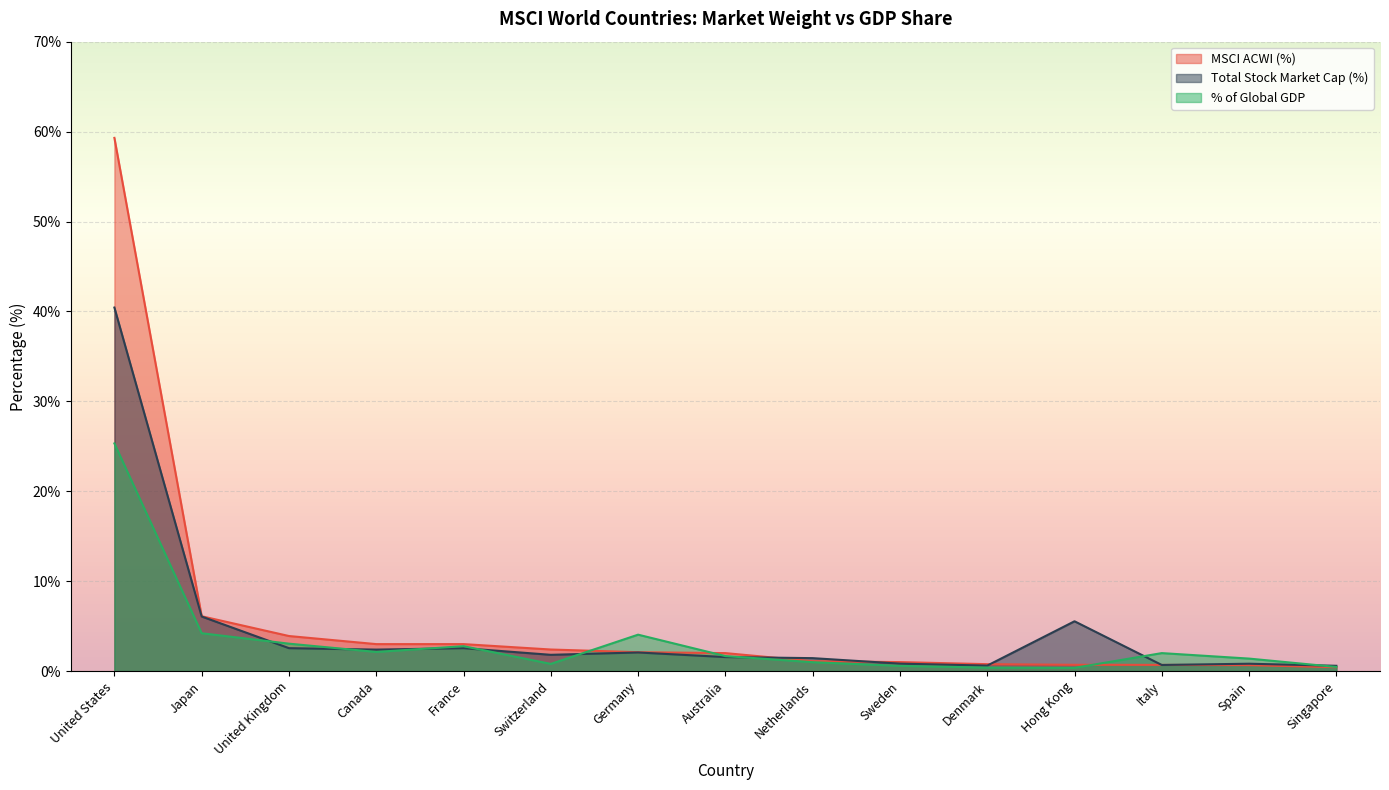

What is the difference between the second highest and second lowest values in the % of Global GDP series?

3.8